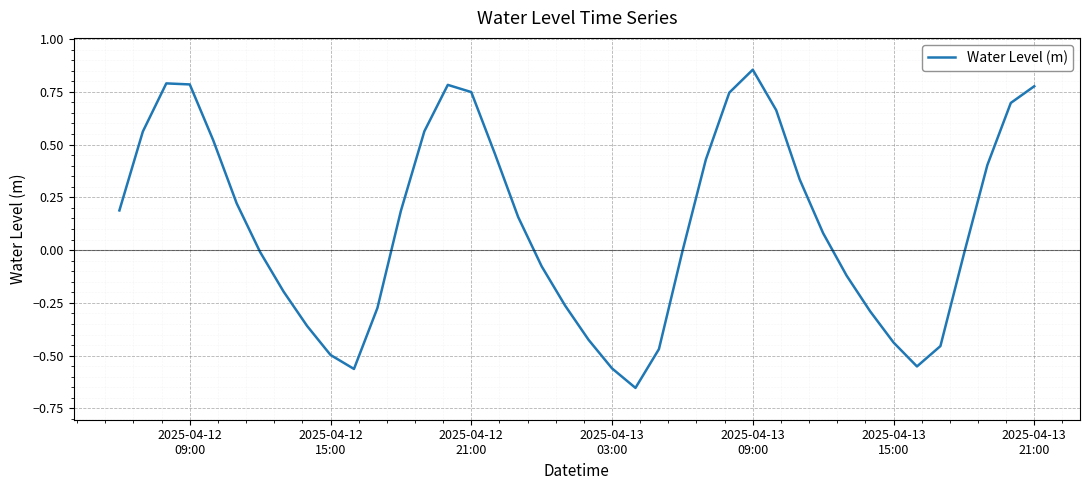

Does the chart display data point markers on the line(s)?

No